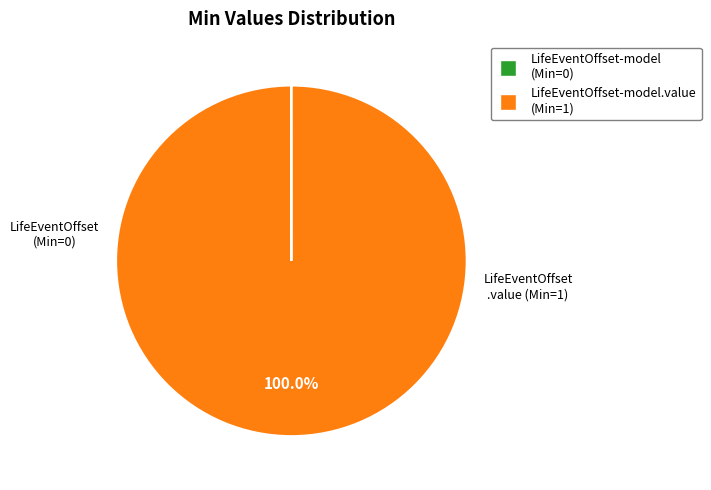

Which slice is the largest?

LifeEventOffset-model.value (Min=1)